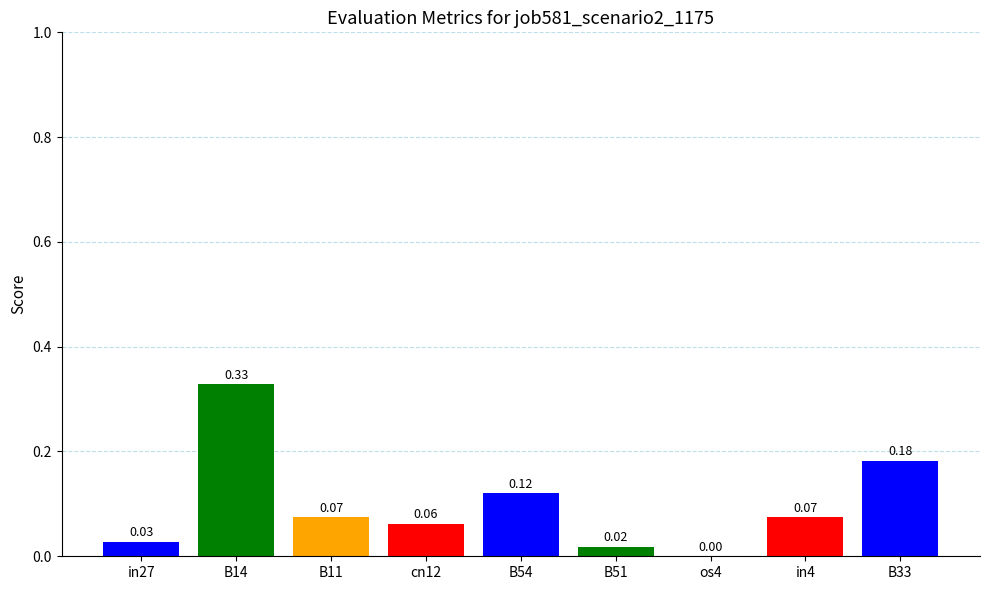

What is the sum of all values?

0.9